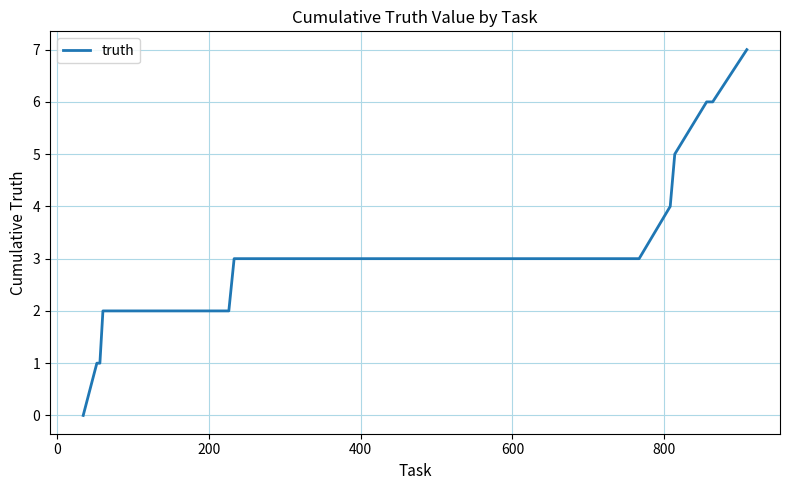

What is the maximum value shown in the chart?

7